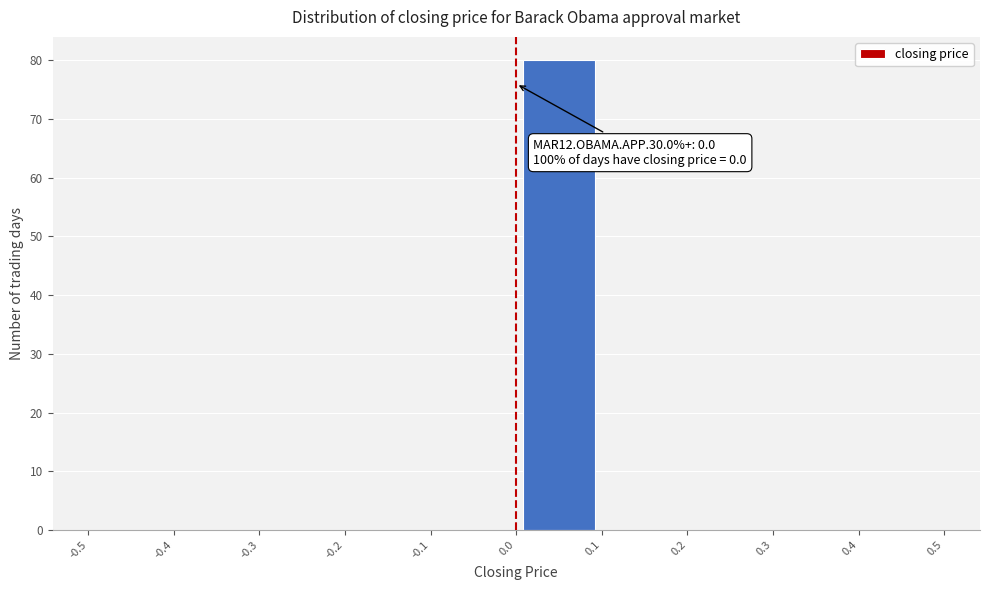

Over which range of the x-axis is the bar tallest?

0.0 to 0.1